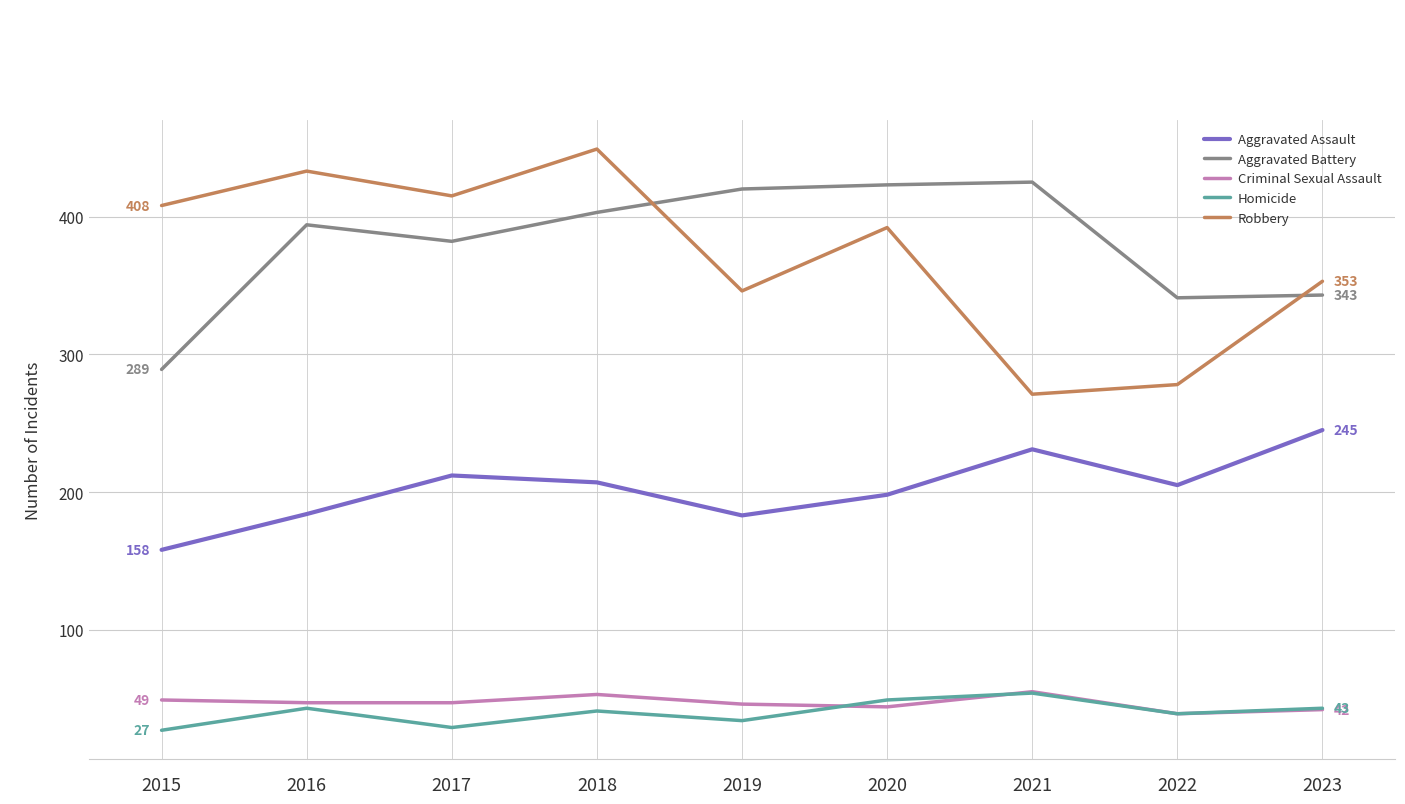

How many data points does each series have?

9